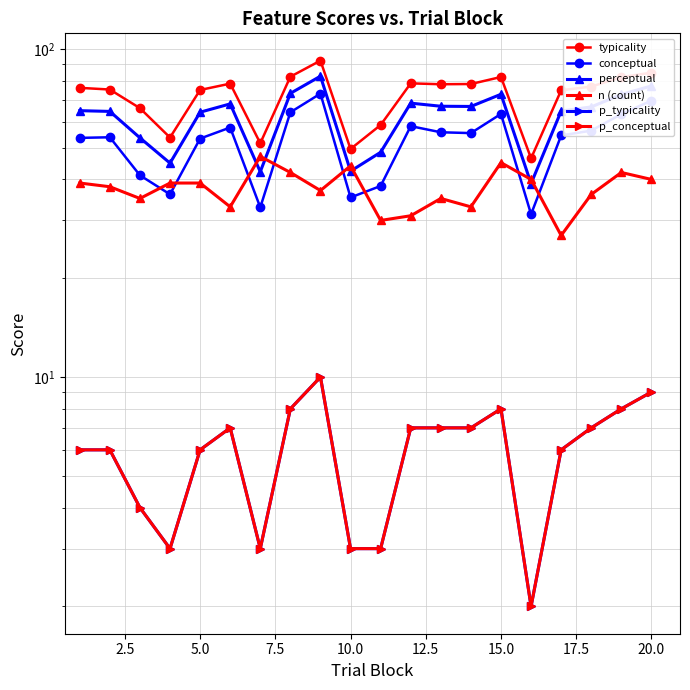

What are all the series names shown in the legend?

typicality, conceptual, perceptual, n (count), p_typicality, p_conceptual